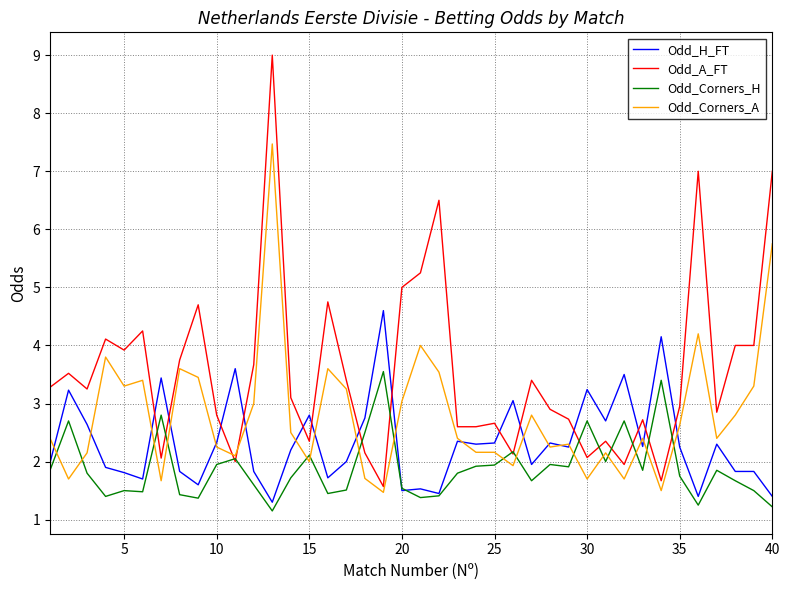

Which series has the largest total across all categories?

Odd_A_FT